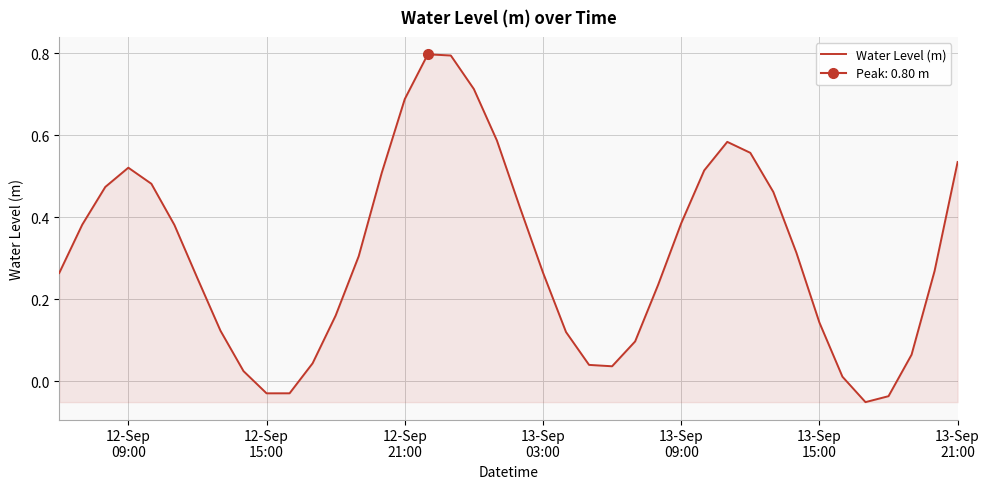

What is the highest value of the Water Level (m) series?

0.8